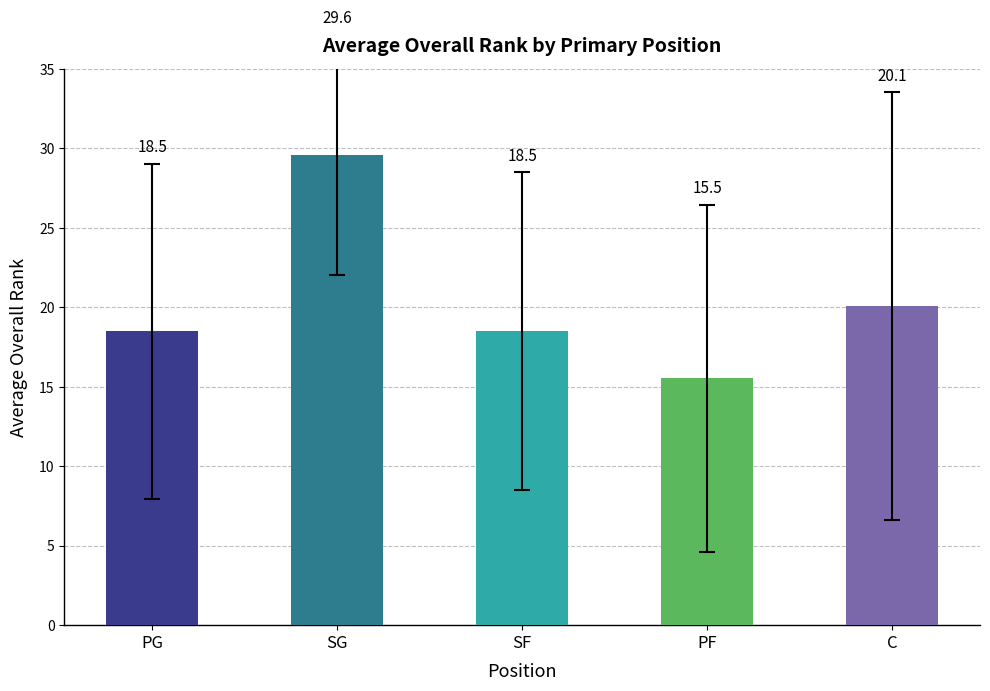

What is the sum of all values?

102.2